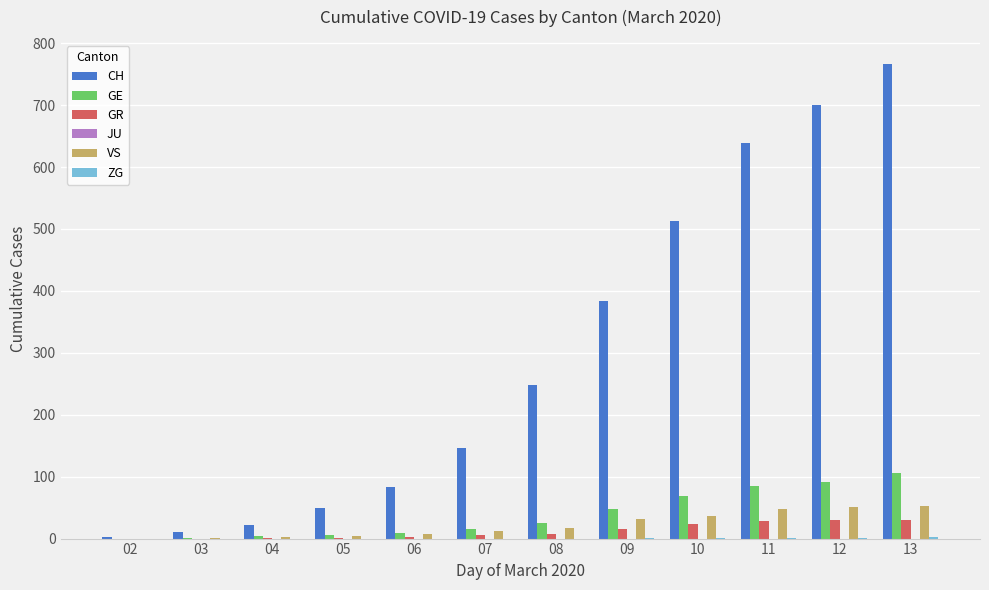

At which category is the sum across all series the highest?

13